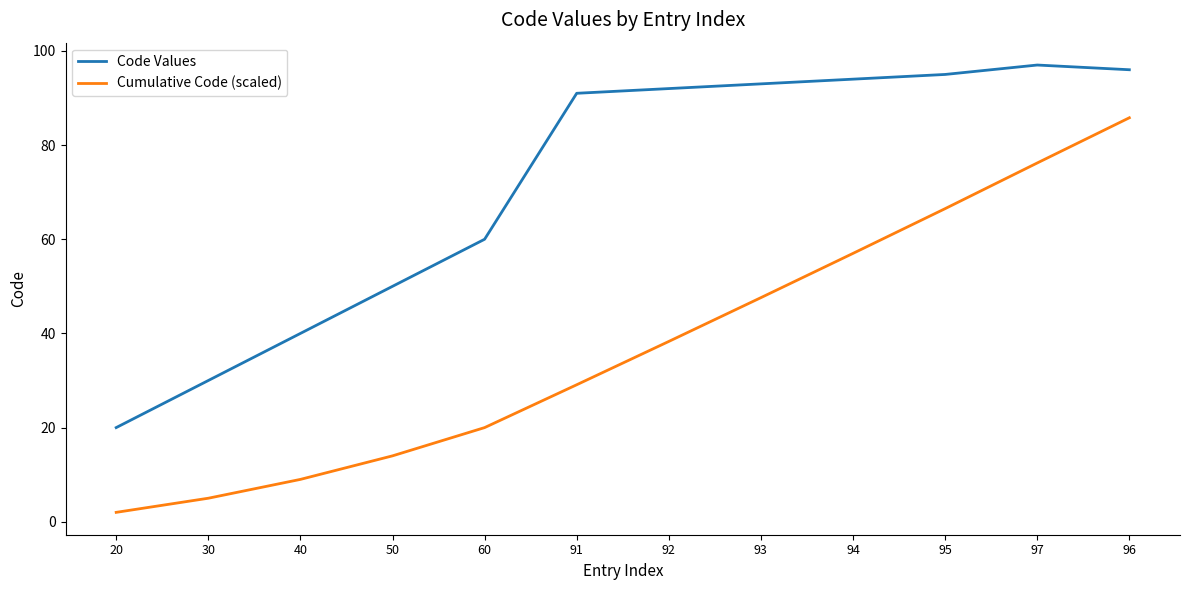

At which category is the sum across all series the highest?

96